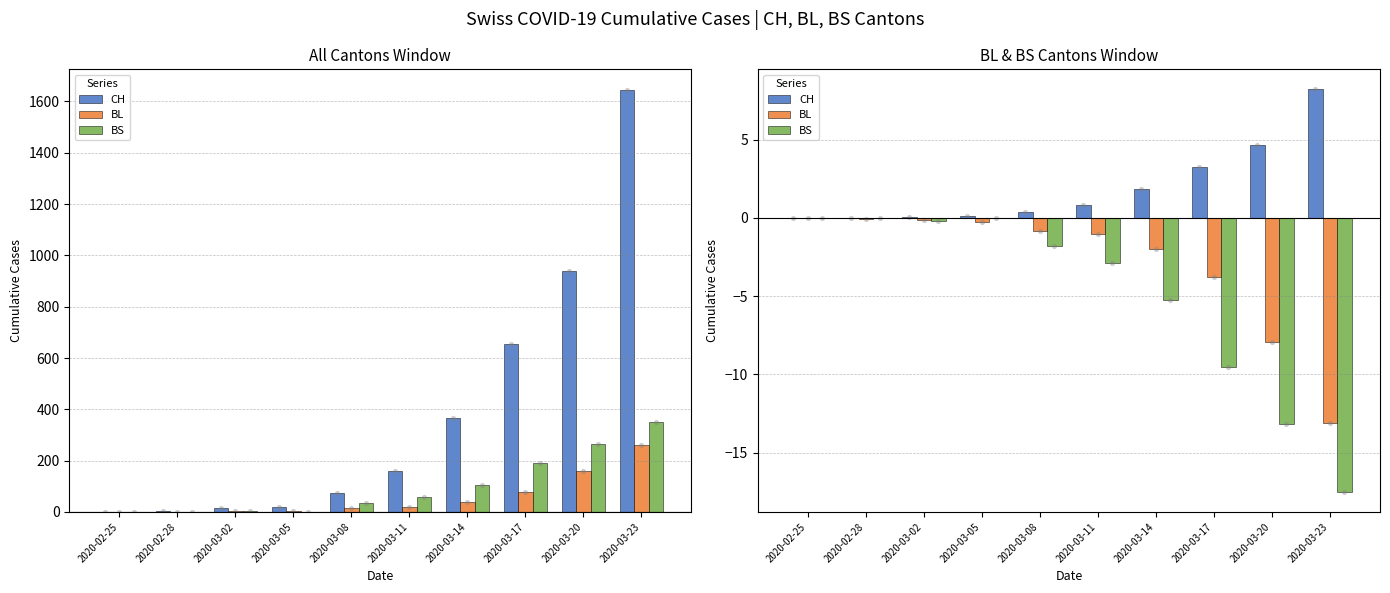

Which series contains the highest Y value?

CH